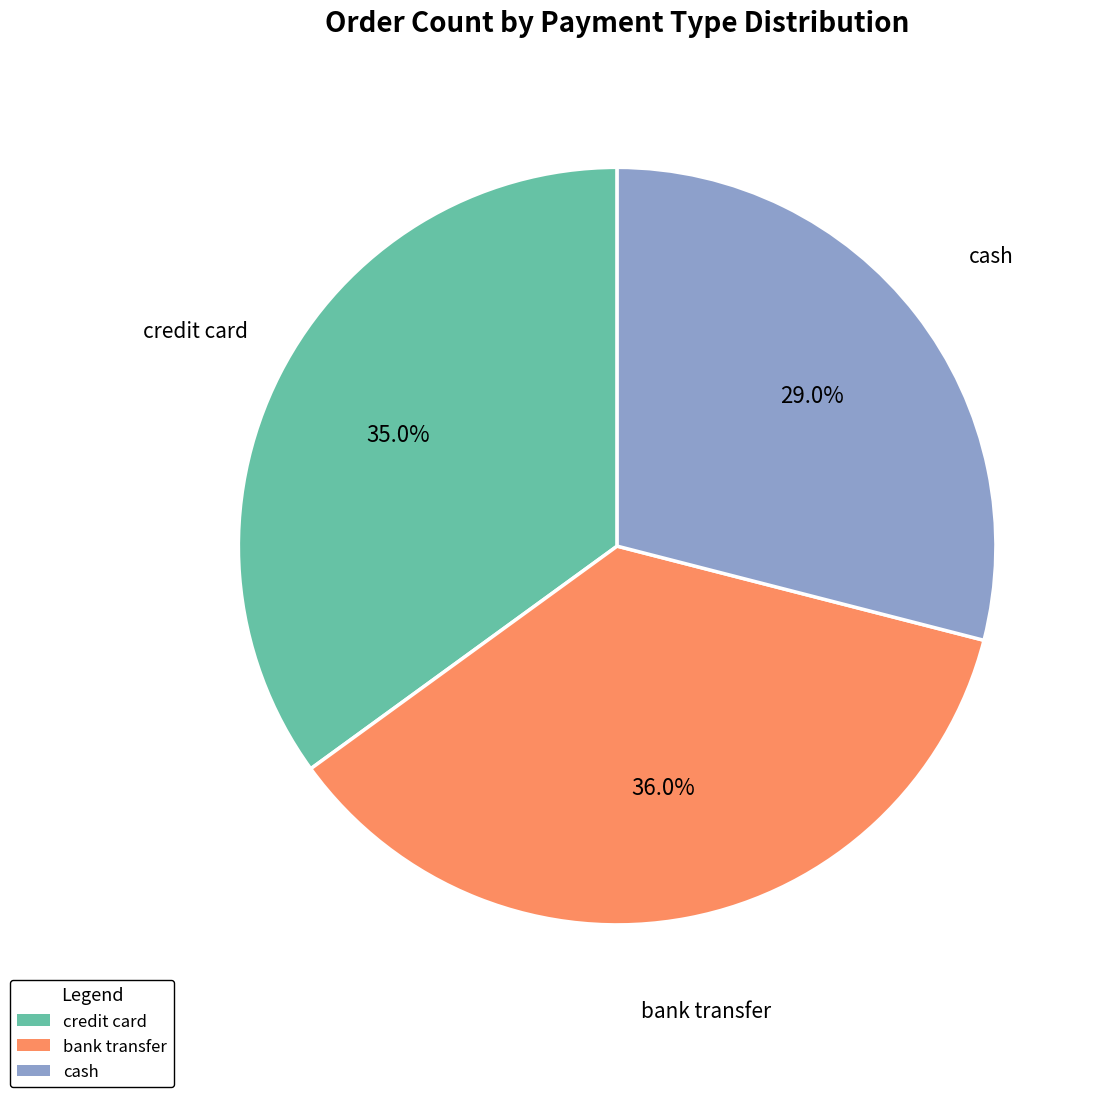

How many slices are in this pie chart?

3